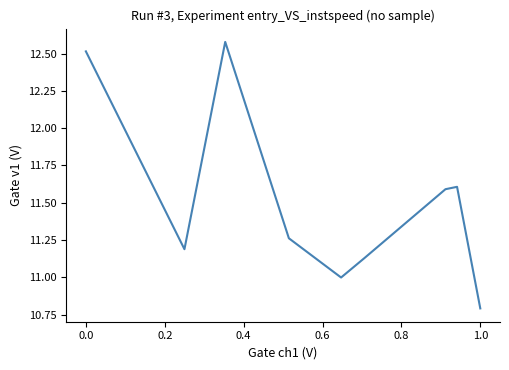

What is the smallest value displayed?

10.8